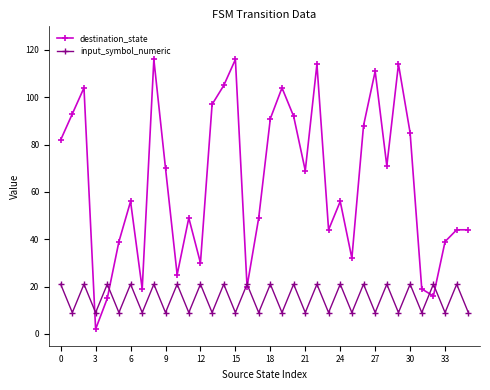

What is the maximum value for input_symbol_numeric?

21